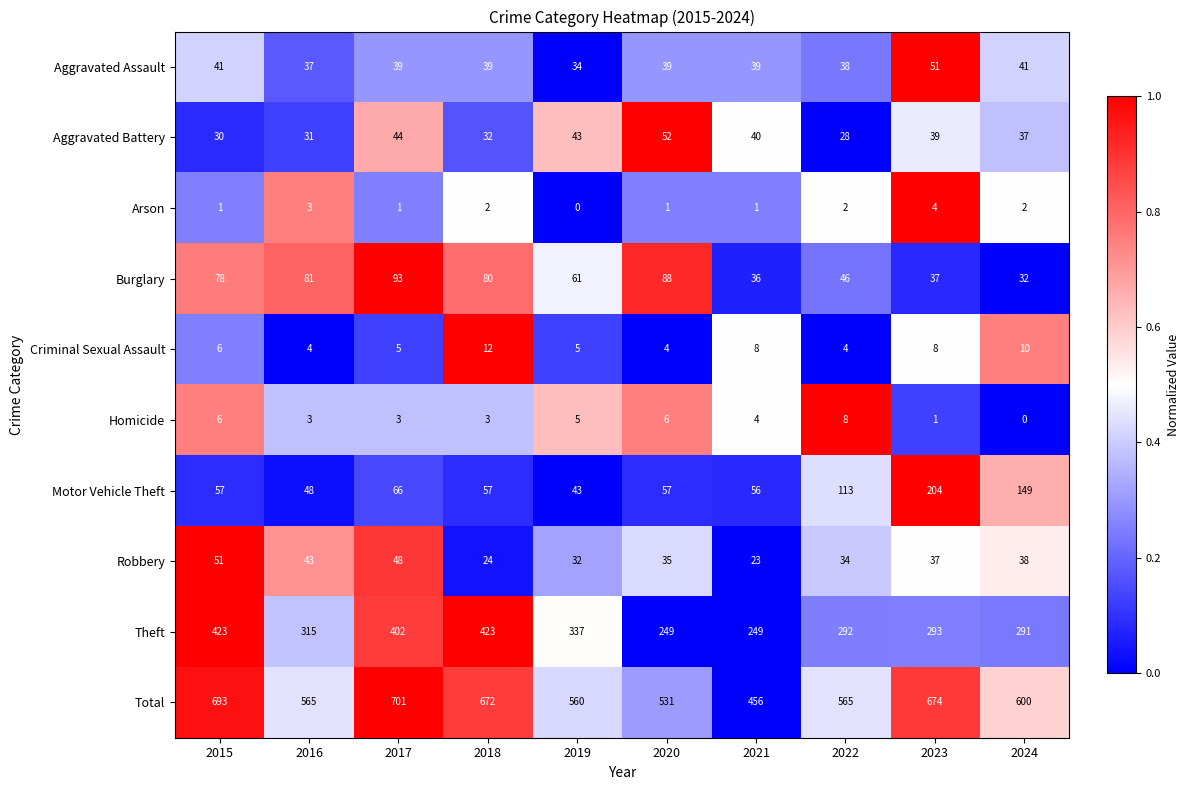

Which category has the highest value across all series?

2017